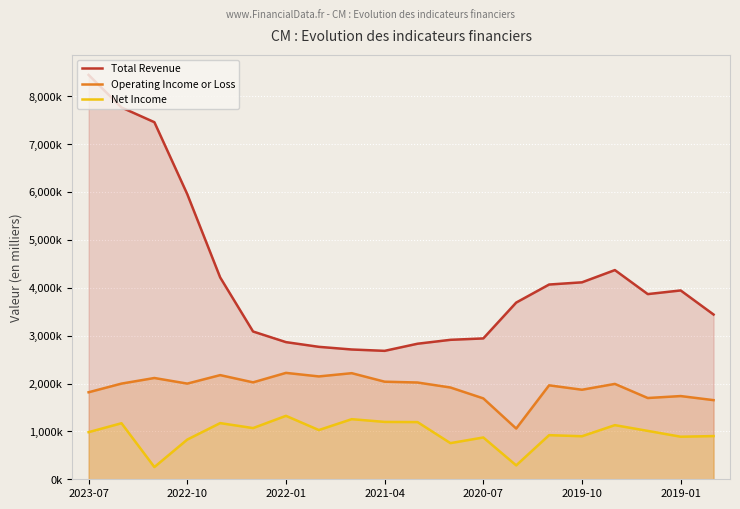

True or false: Net Income and Total Revenue intersect in this chart.

False